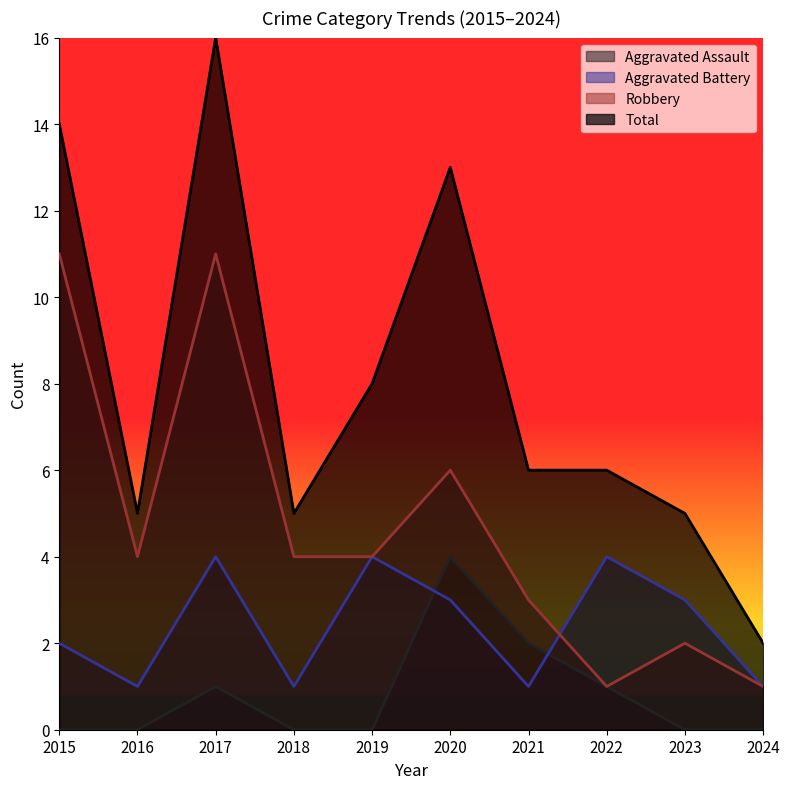

In Robbery, how many points are higher than both neighbors (excluding endpoints)?

3